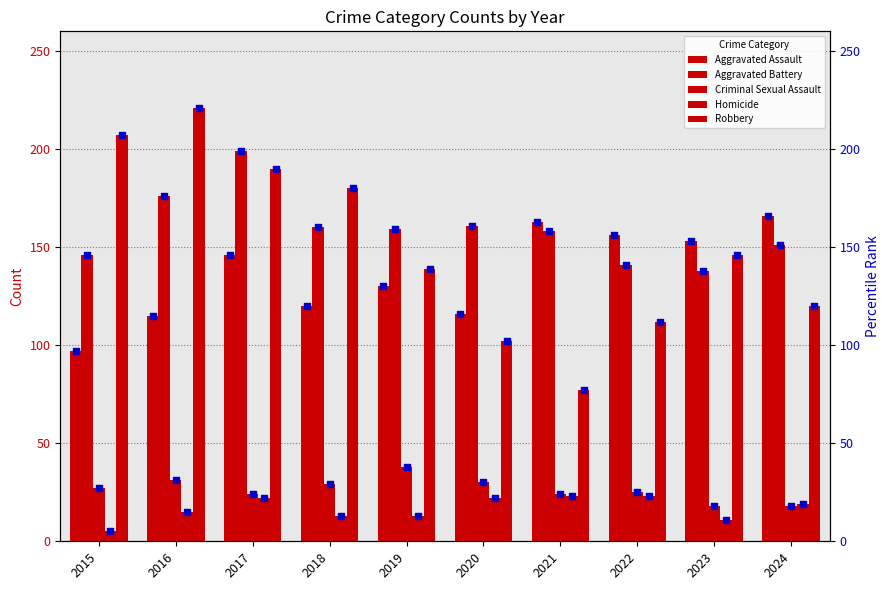

Which series reaches the minimum Y coordinate?

Homicide